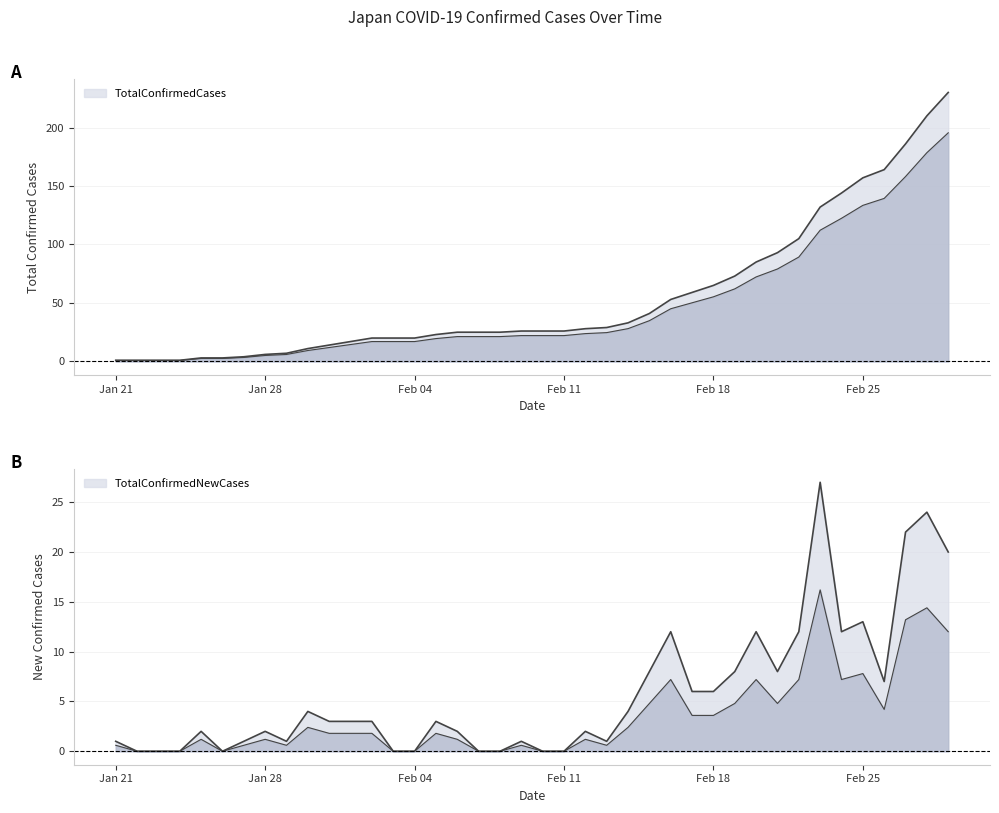

What are all the series names shown in the legend?

TotalConfirmedCases, TotalConfirmedNewCases